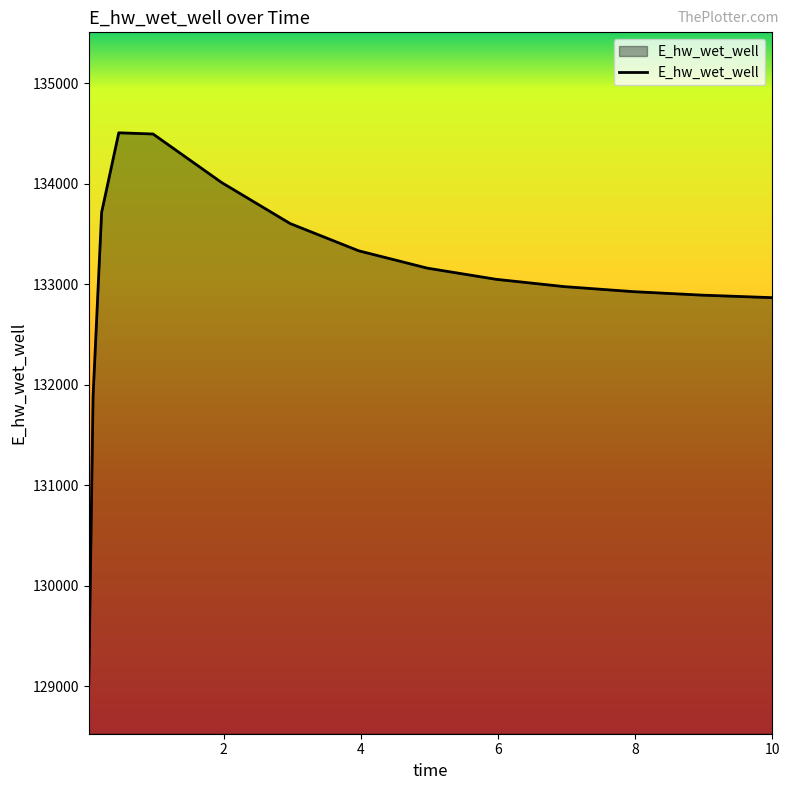

What is the difference between the maximum and minimum values?

5482.1